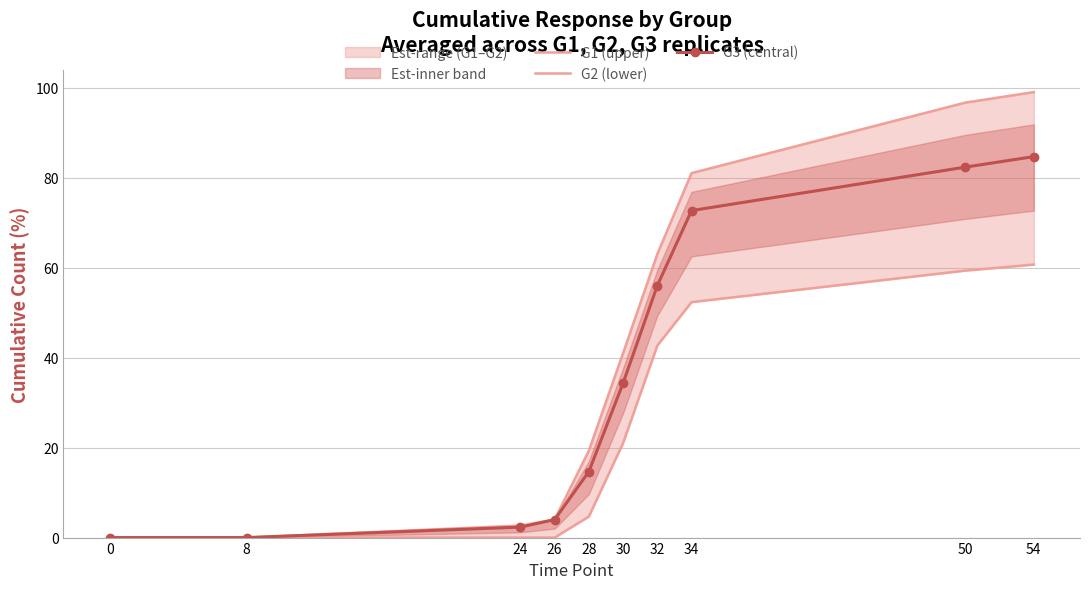

How many lines are shown in the chart?

3